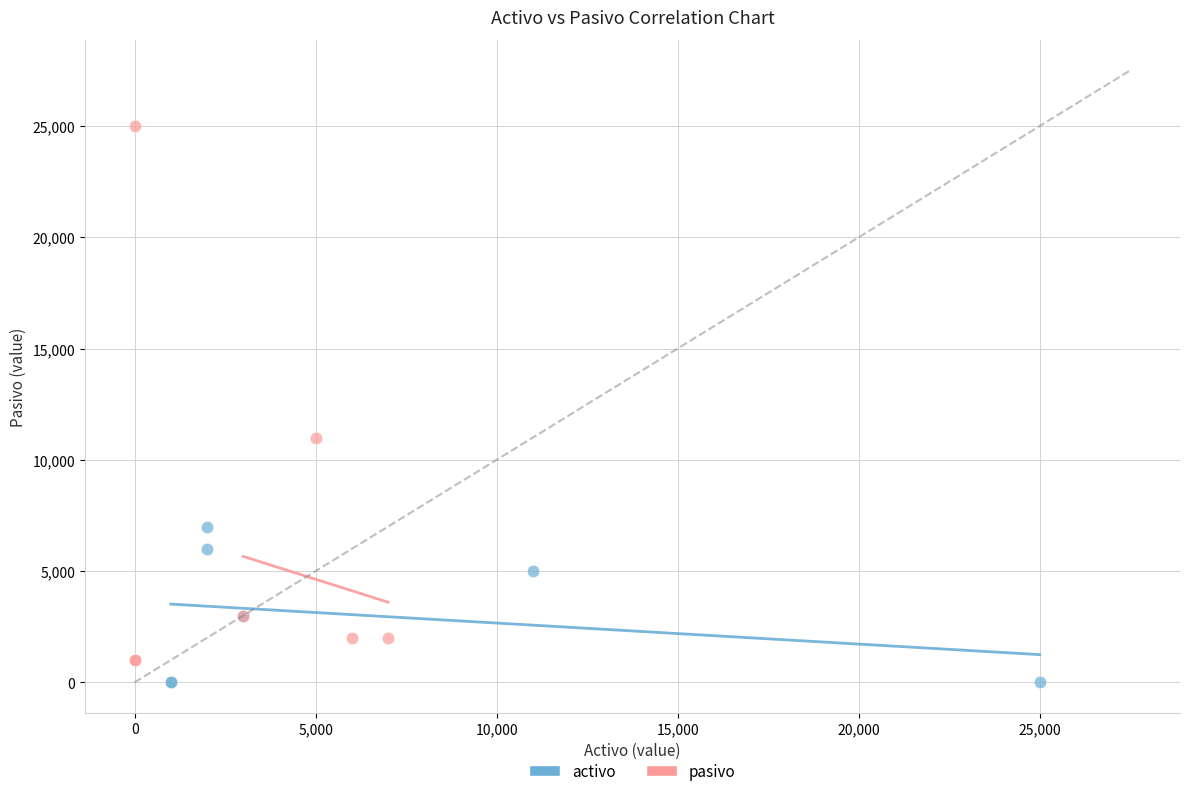

Which series reaches the maximum Y coordinate?

pasivo